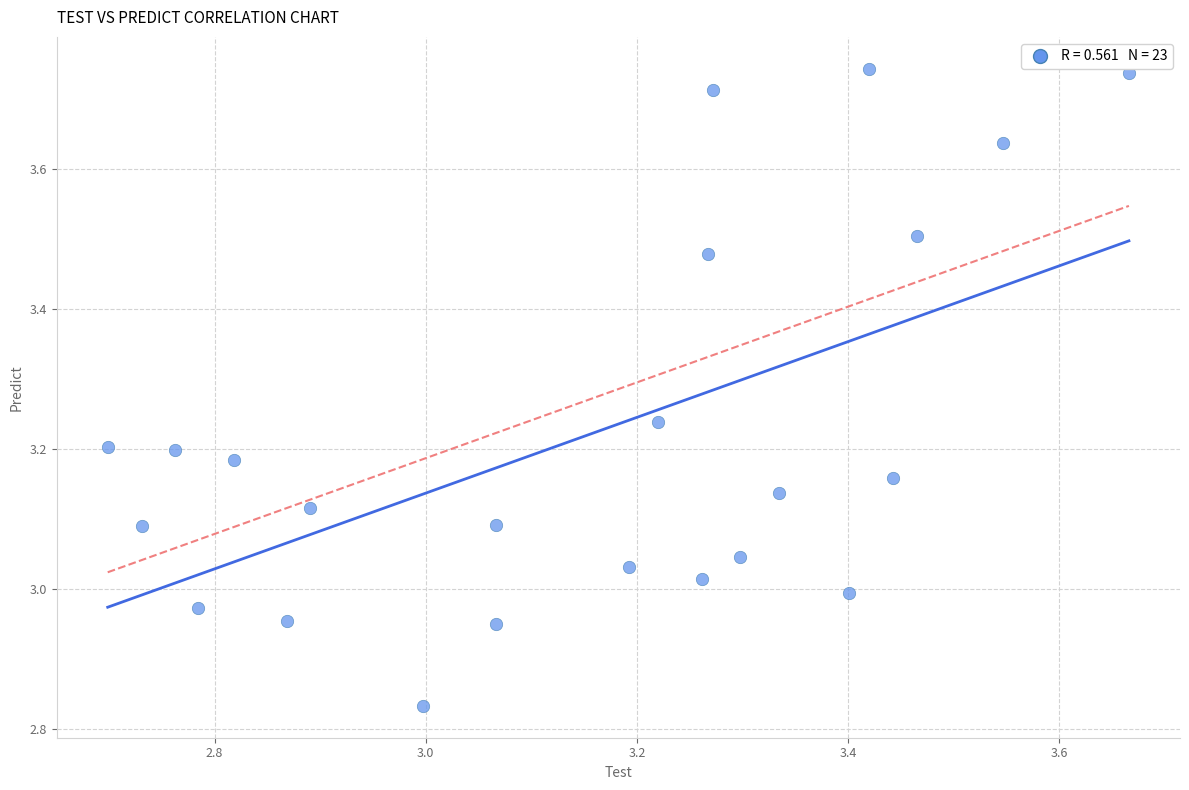

What is the range of Y values (max minus min)?

0.9